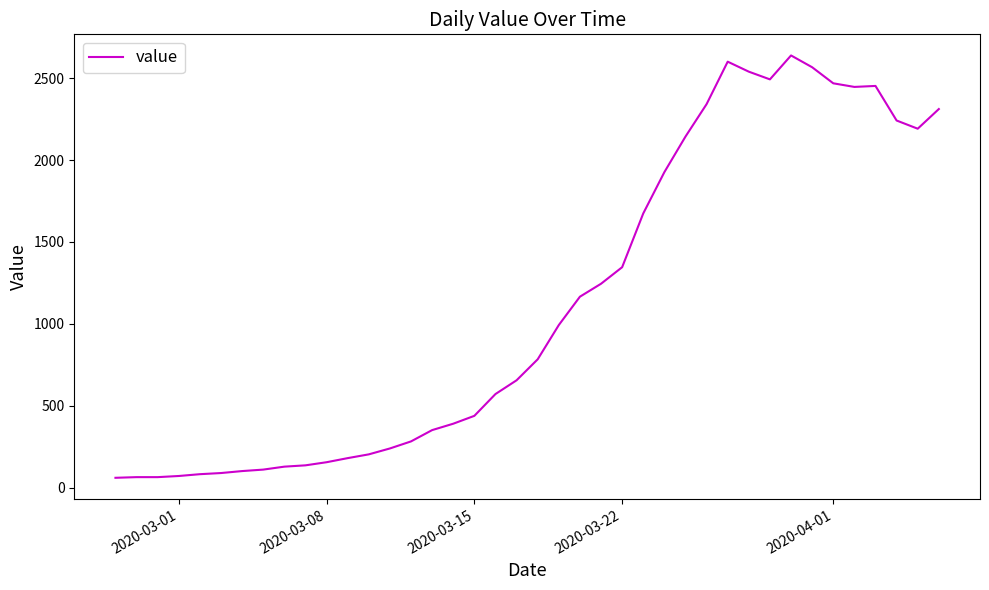

What is the difference between the maximum and minimum values?

2577